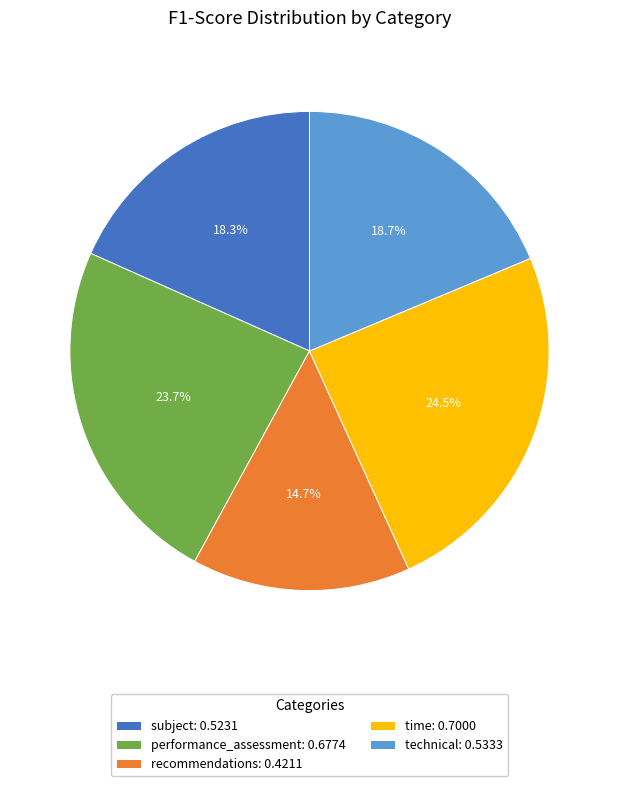

What is the total percentage of performance_assessment and time?

48.2%